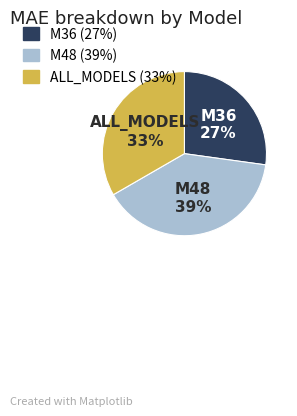

Count the number of slices in the pie.

3